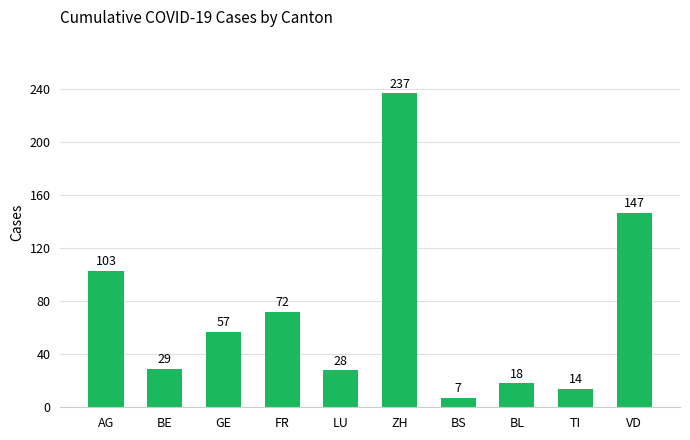

What is the difference between the second highest and second lowest values?

133